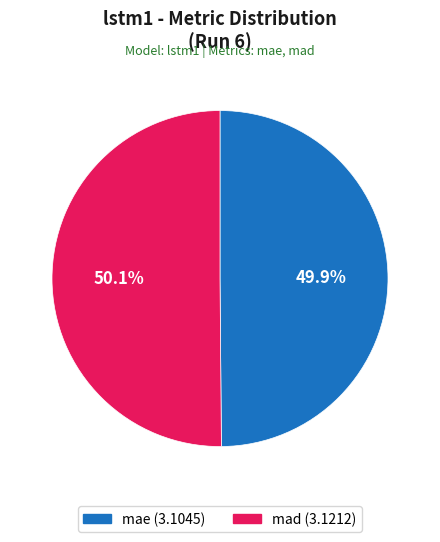

To the nearest percent, what percentage of the pie is mae?

50%